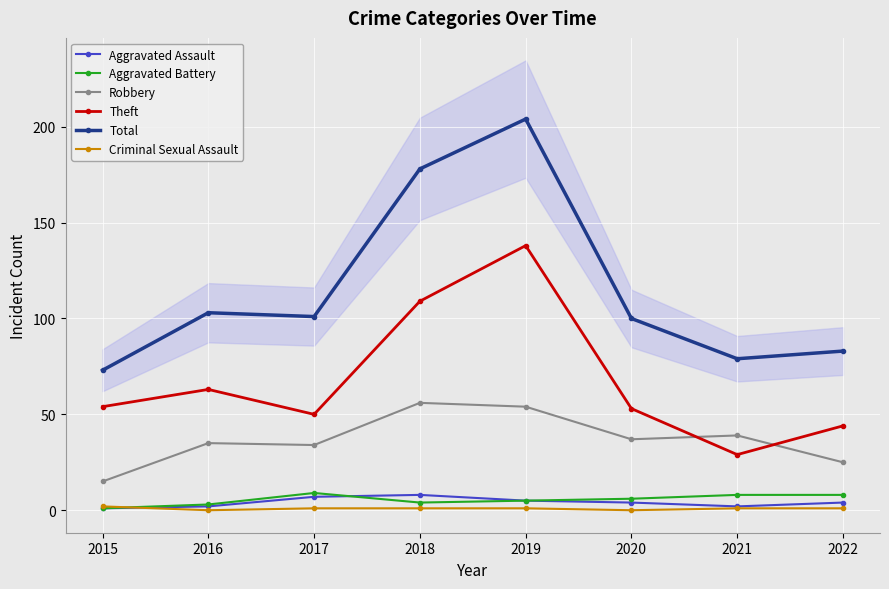

Reading right to left, extract all data points from this chart.

Aggravated Assault: 2022=4	2021=2	2020=4	2019=5	2018=8	2017=7	2016=2	2015=1
Aggravated Battery: 2022=8	2021=8	2020=6	2019=5	2018=4	2017=9	2016=3	2015=1
Robbery: 2022=25	2021=39	2020=37	2019=54	2018=56	2017=34	2016=35	2015=15
Theft: 2022=44	2021=29	2020=53	2019=138	2018=109	2017=50	2016=63	2015=54
Total: 2022=83	2021=79	2020=100	2019=204	2018=178	2017=101	2016=103	2015=73
Criminal Sexual Assault: 2022=1	2021=1	2020=0	2019=1	2018=1	2017=1	2016=0	2015=2